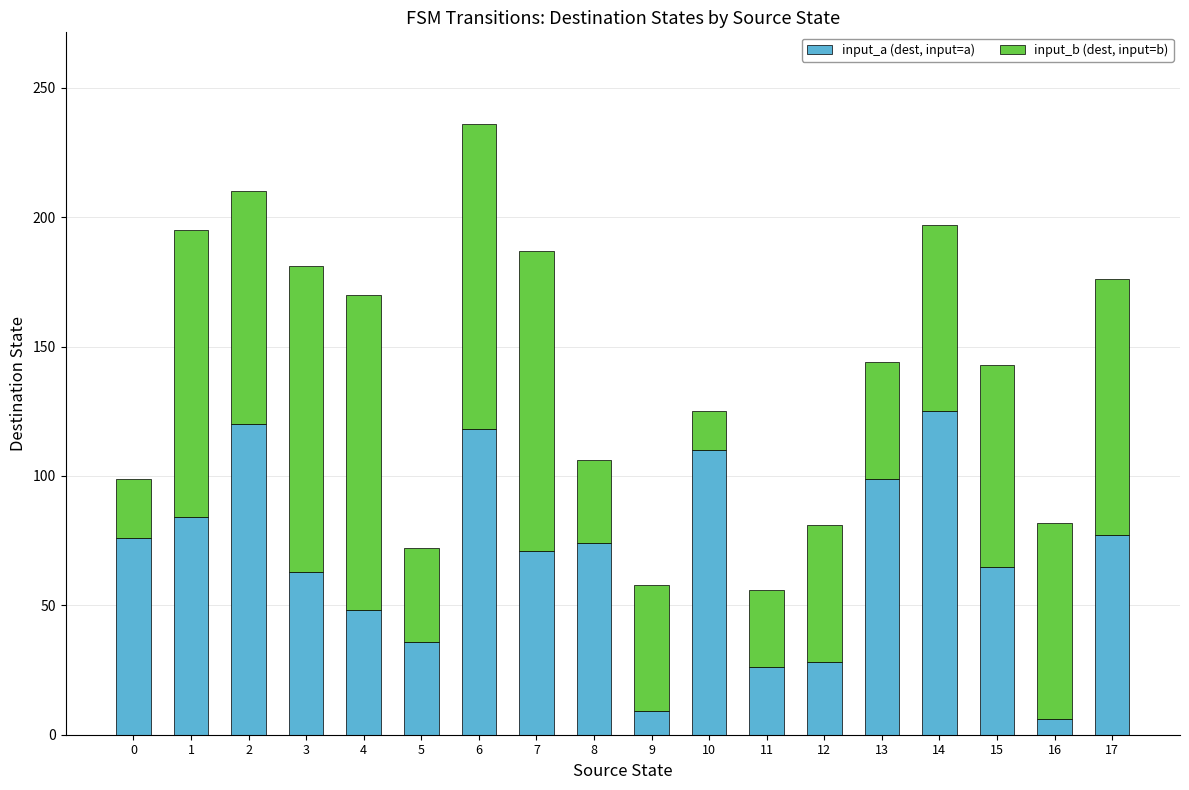

What is the total value across all series at 1?

195